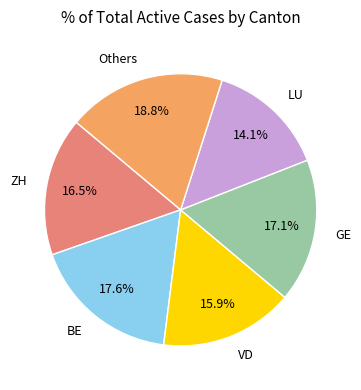

Does any single category account for the majority?

No